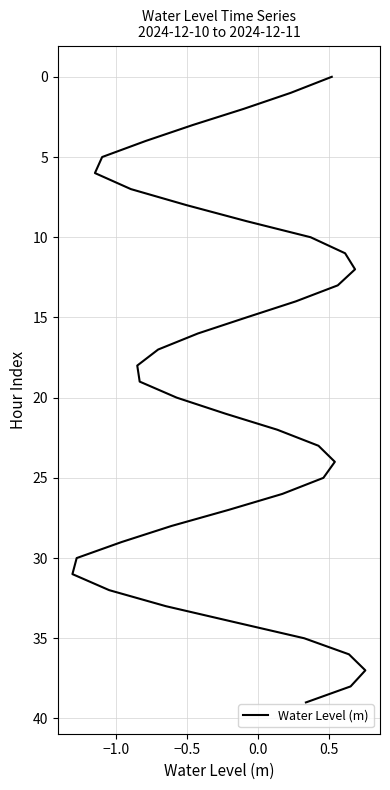

How many values are below 20?

20